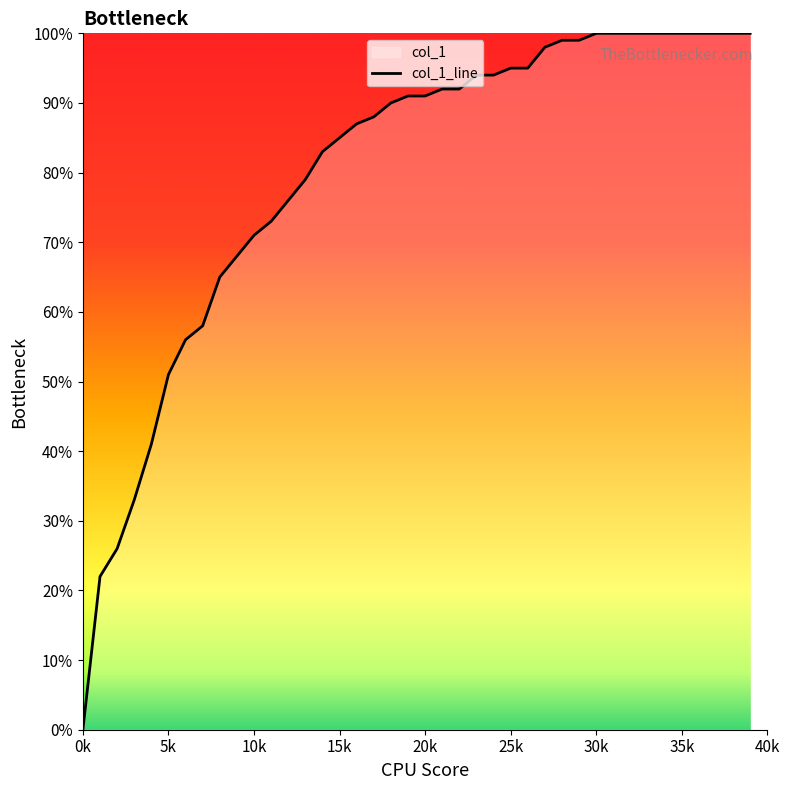

Rank the categories by value from lowest to highest.

0, 1, 2, 3, 4, 5, 6, 7, 8, 9, 10, 11, 12, 13, 14, 15, 16, 17, 18, 19, 20, 21, 22, 23, 24, 25, 26, 27, 28, 29, 30, 31, 32, 33, 34, 35, 36, 37, 38, 39